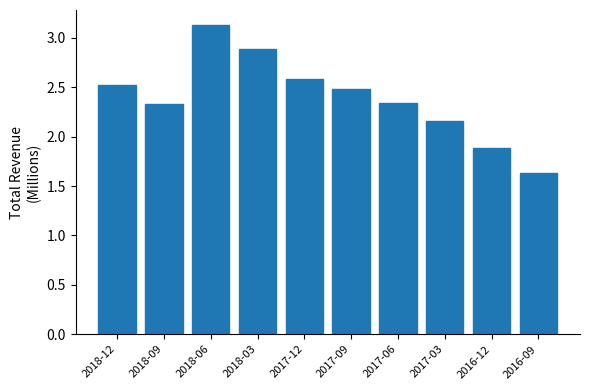

What is the ratio of the value at 2018-09 to the value at 2017-09?

0.9